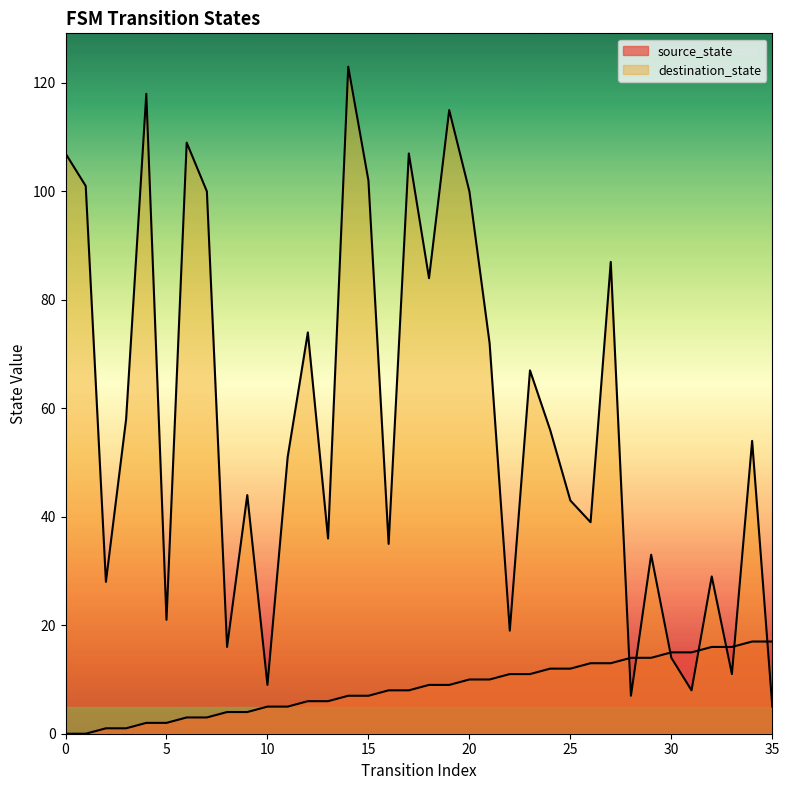

What is the average value of the source_state series?

8